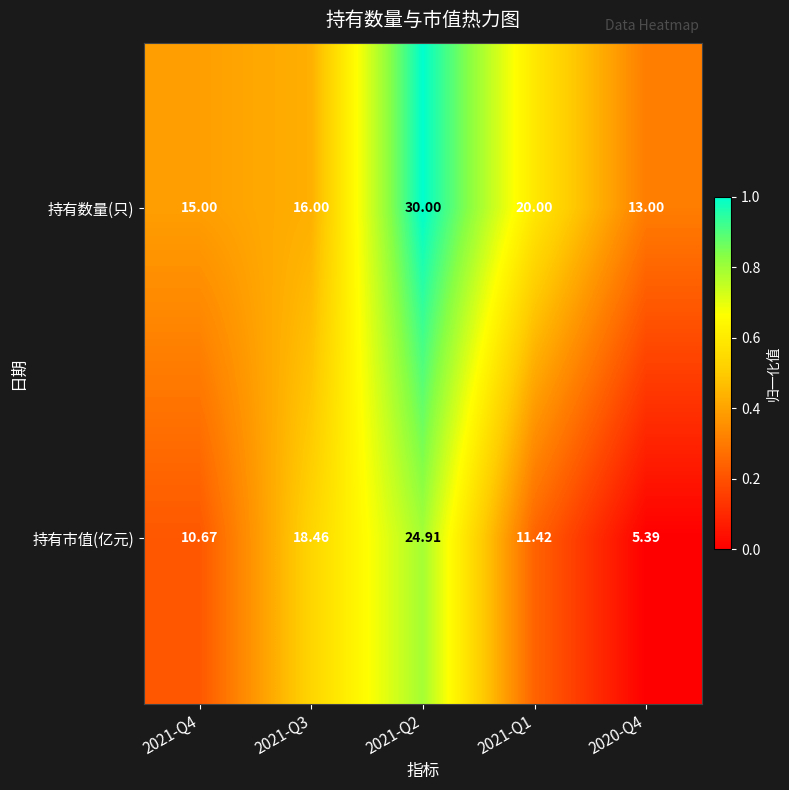

How many categories are shown in the chart?

5